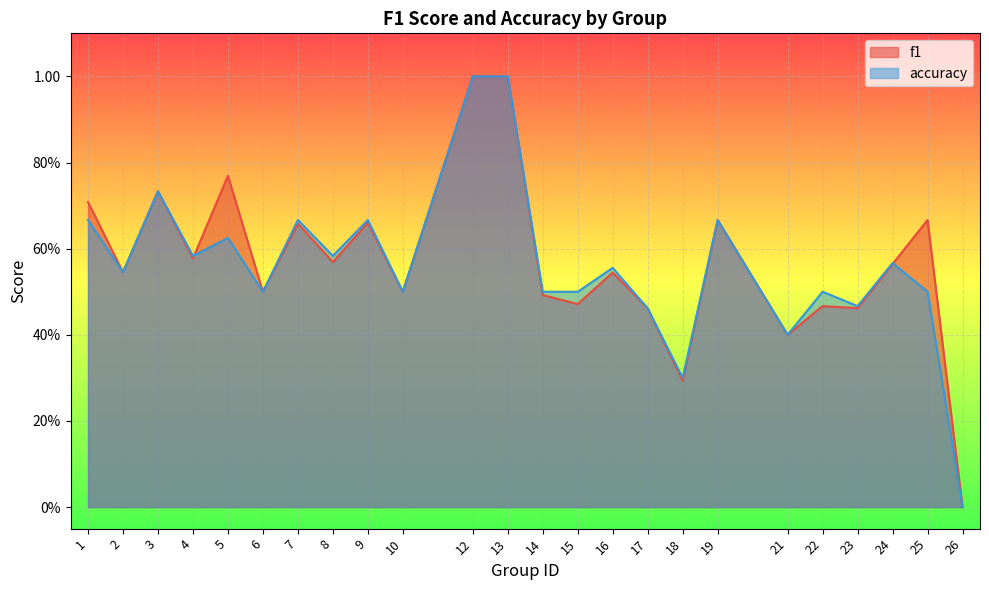

How many lines are shown in the chart?

2